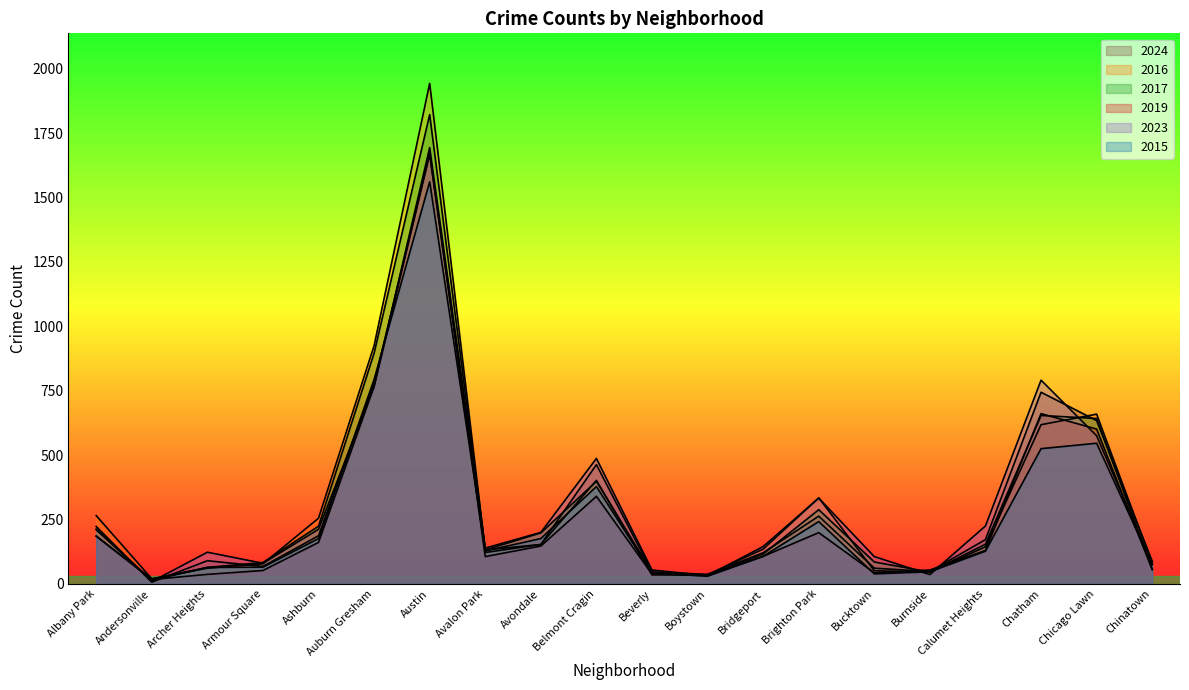

Which series has the largest total across all categories?

2016